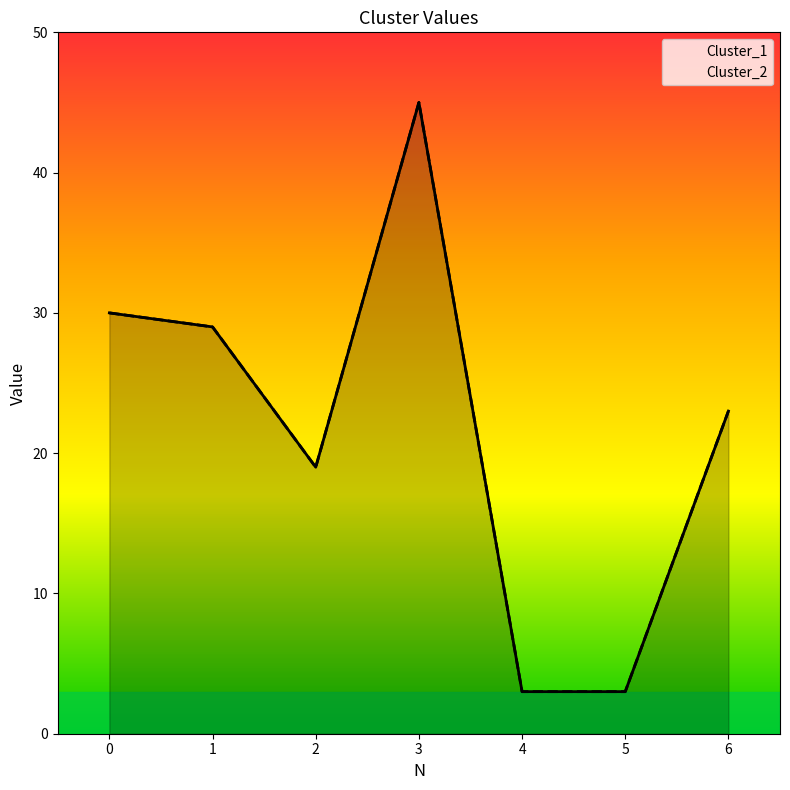

Is the value of Cluster_2 at 3 greater than the value of Cluster_1 at 5?

Yes